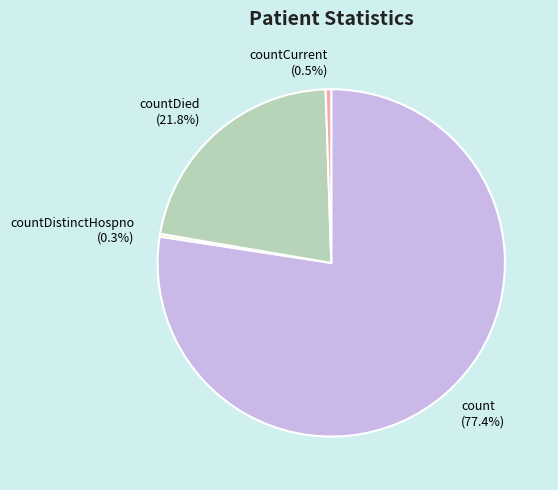

Which slice is the largest?

count (77.4%)